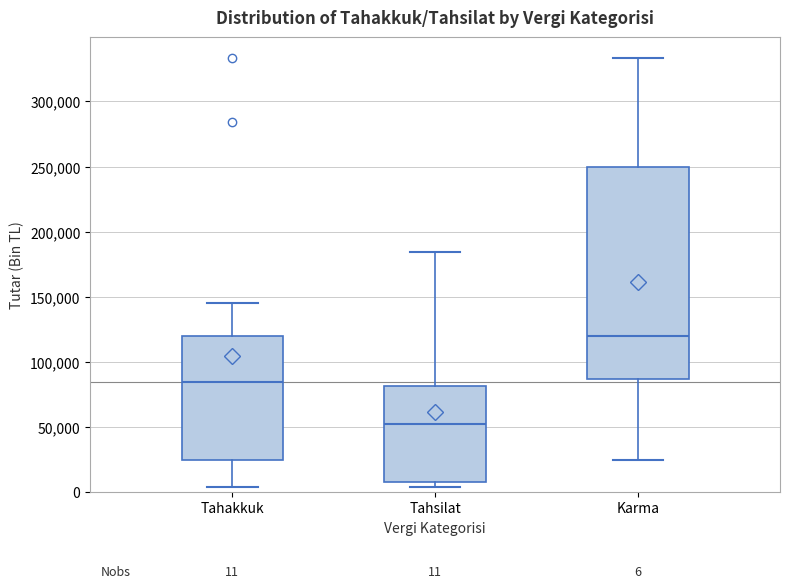

Which box is the tallest, from its lower edge to its upper edge?

Karma